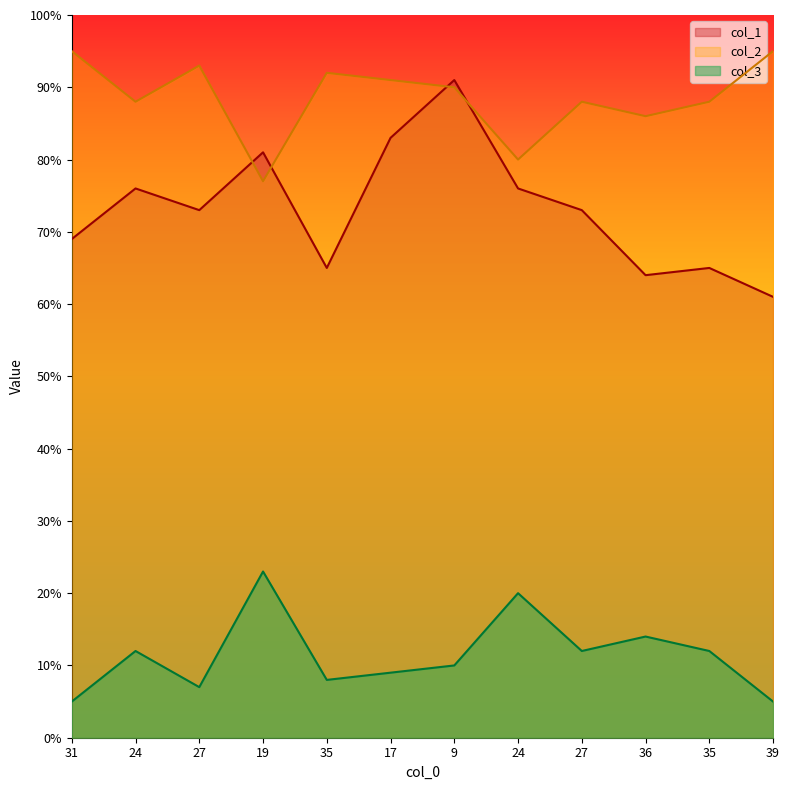

What value does the col_1 series have at 39?

61